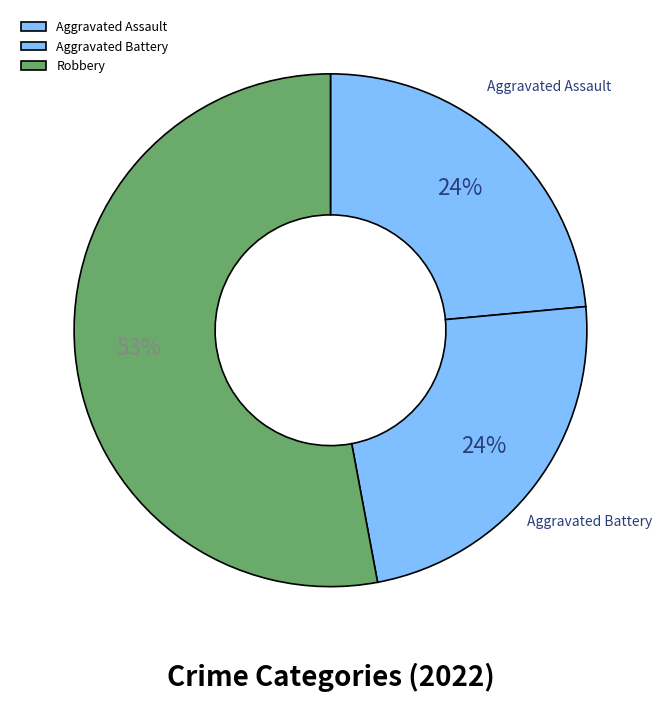

How many slices are in this pie chart?

3